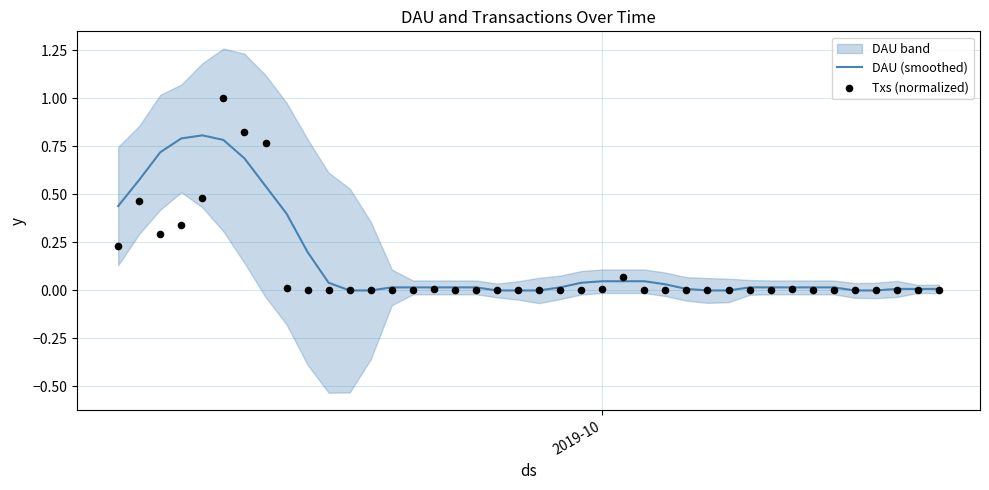

Which series has the largest total across all categories?

DAU (smoothed)